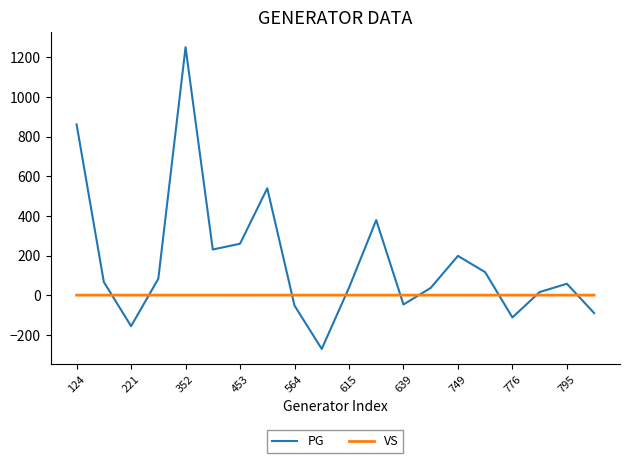

Rank the series by their average value, from lowest to highest.

VS, PG